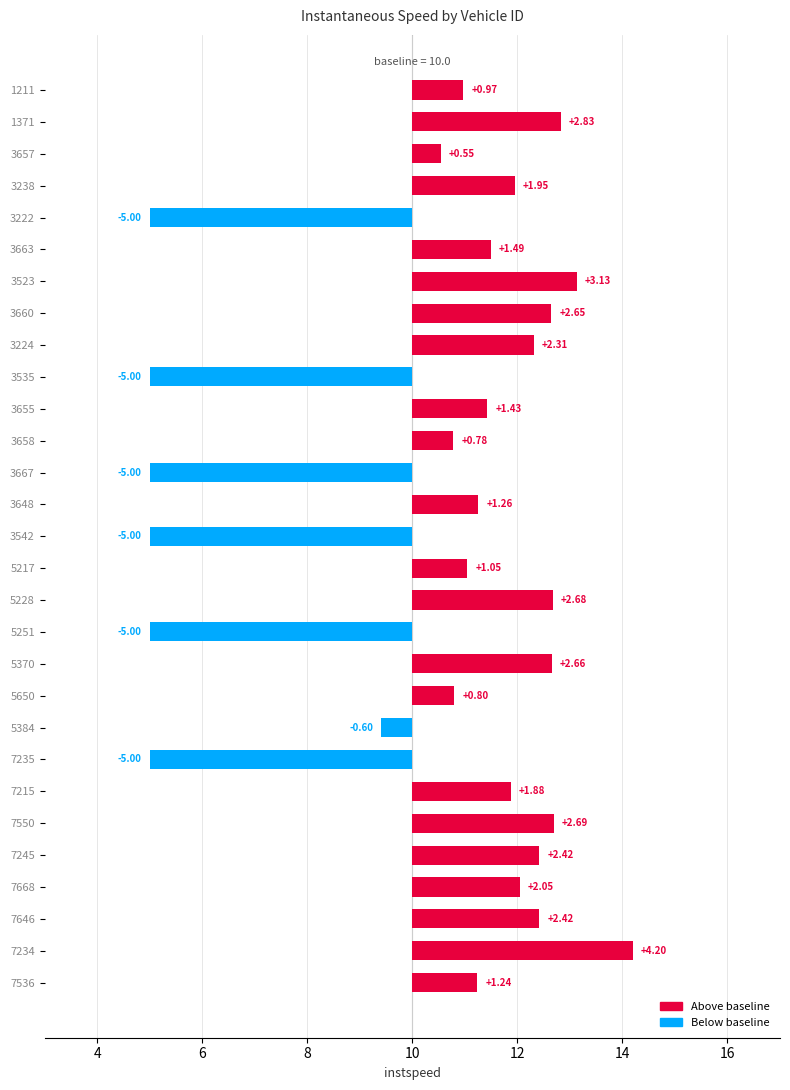

Does the chart contain any negative values?

Yes